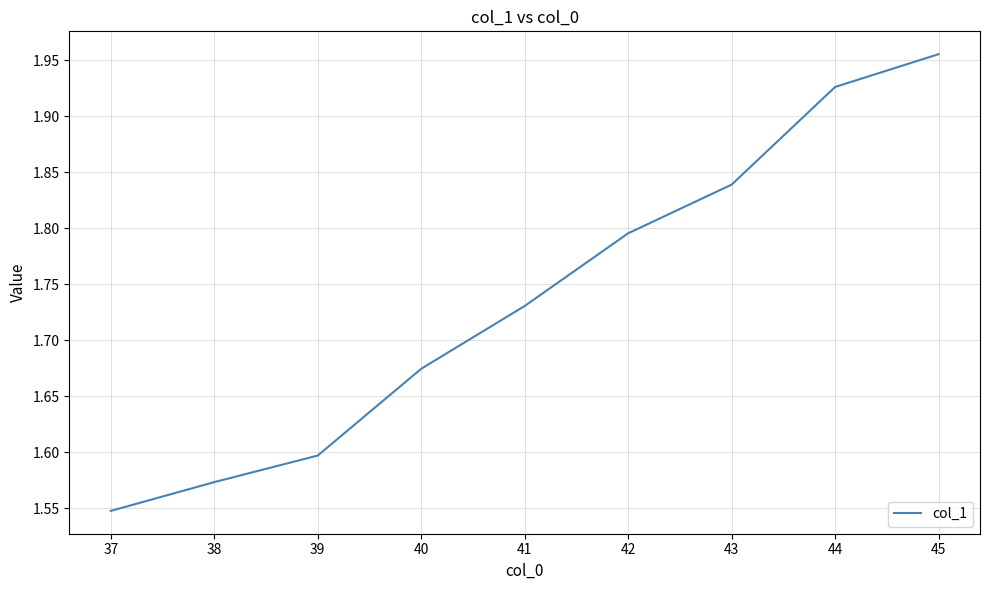

Rank the categories by value from lowest to highest.

37, 38, 39, 40, 41, 42, 43, 44, 45